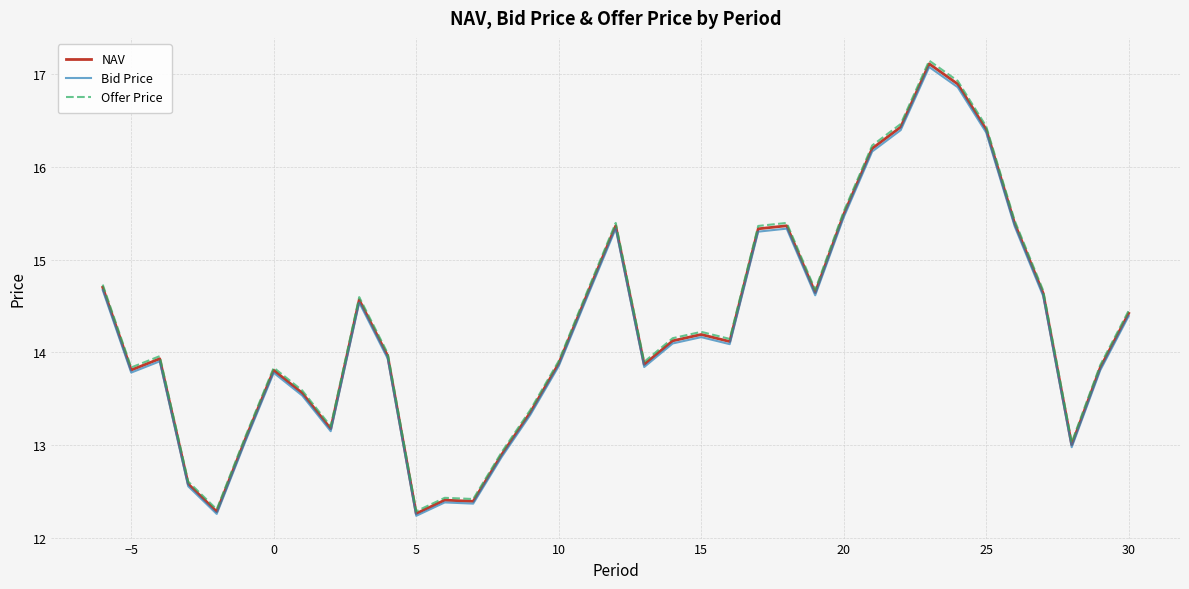

Does the chart have visible grid lines?

Yes